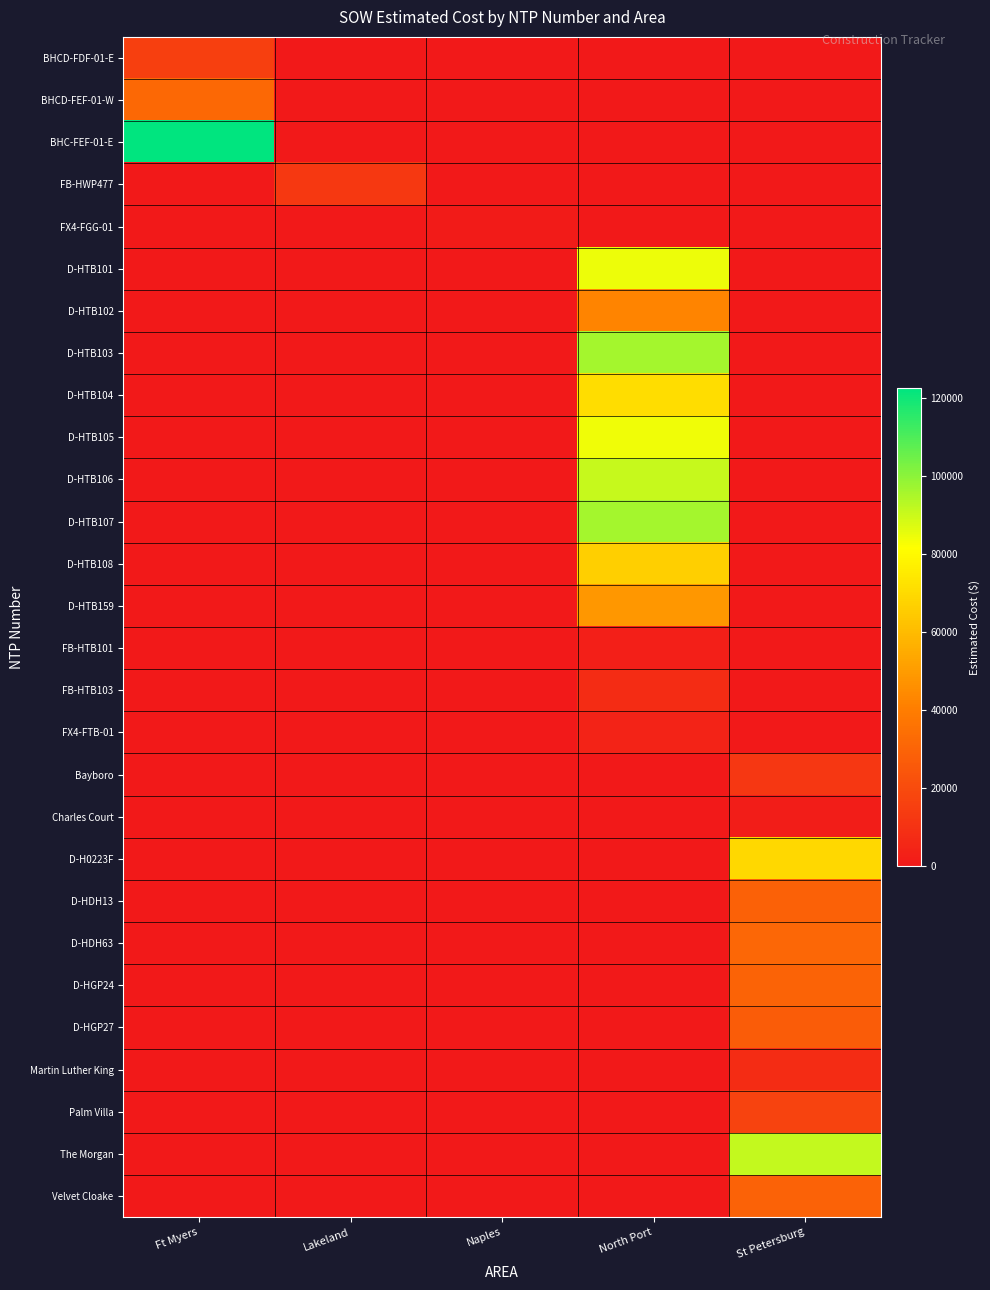

At which category is the sum across all series the highest?

North Port